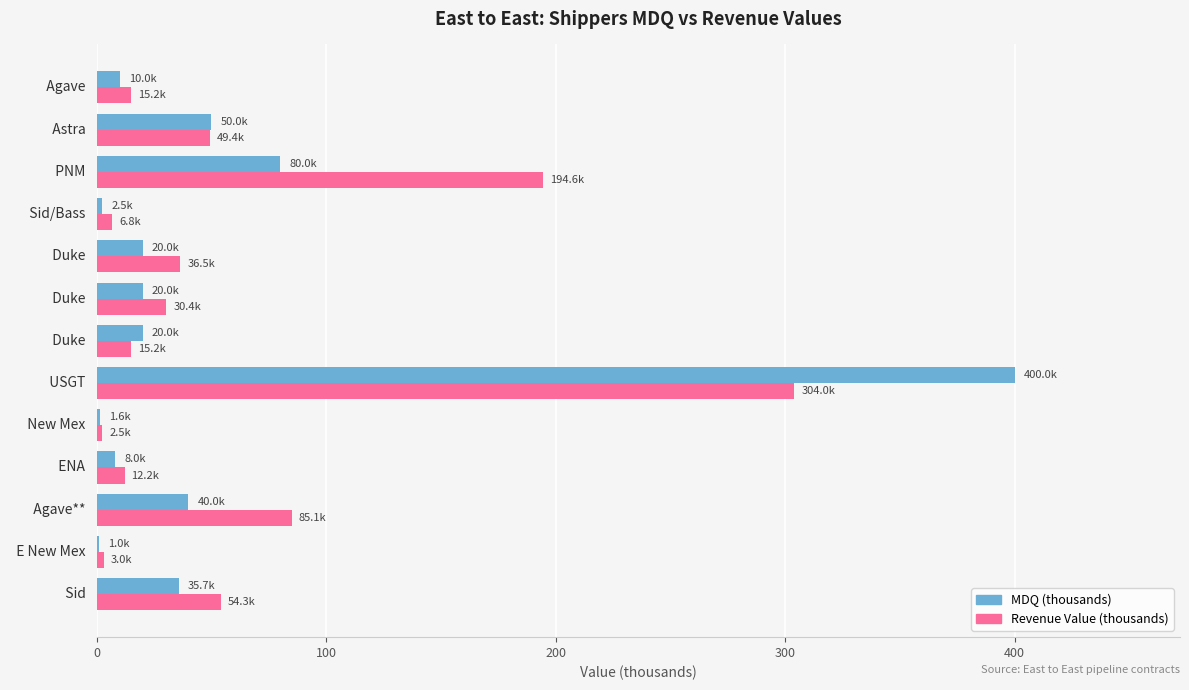

How many values in the Revenue Value (thousands) series exceed 30?

7